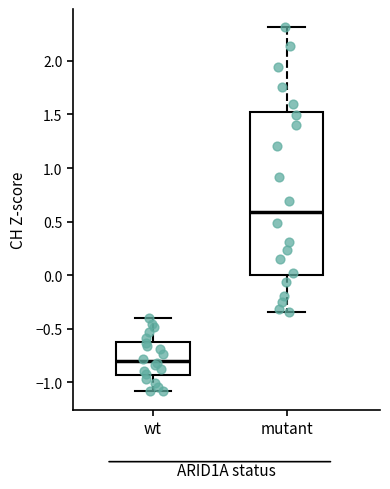

Reading left to right, read every box against the y-axis: the position of its median line, the range the box covers, and the ends of its whiskers. The values are not printed on the chart, so give them approximately, as read against the axis.

wt: median -0.80, box -0.95 to -0.60, whiskers -1.10 to -0.40
mutant: median 0.60, box 0.00 to 1.50, whiskers -0.35 to 2.30